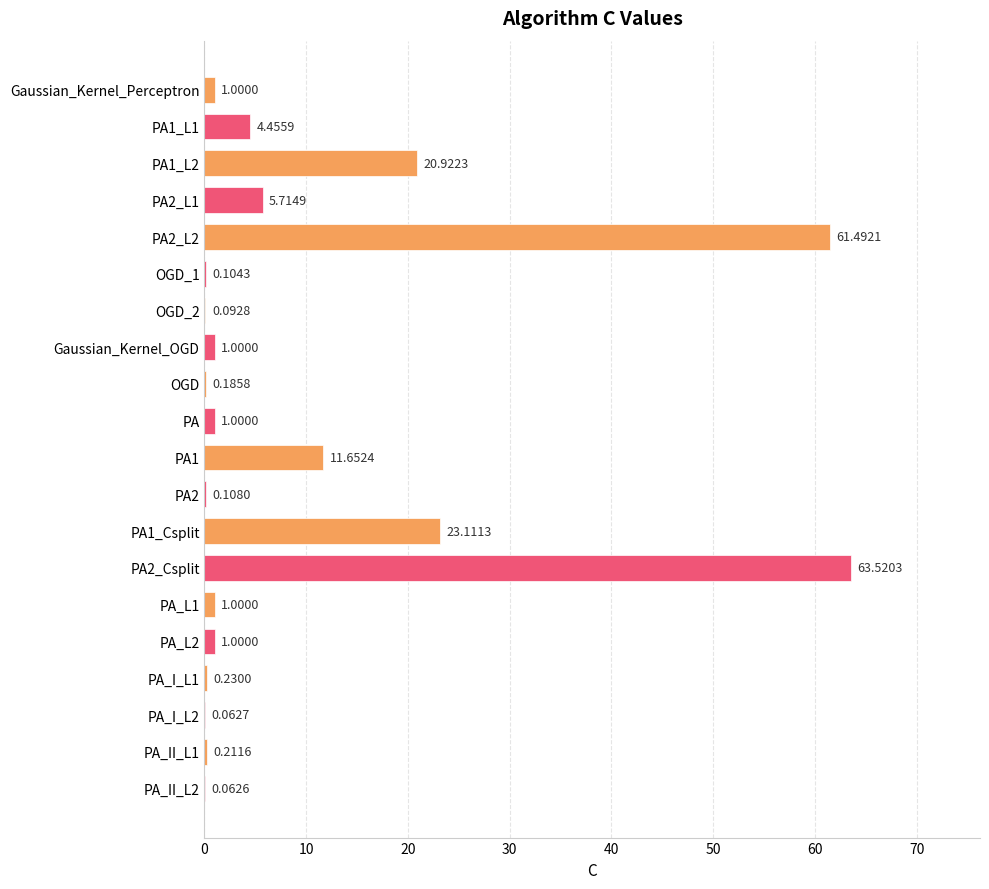

What is the sum of all values?

196.9